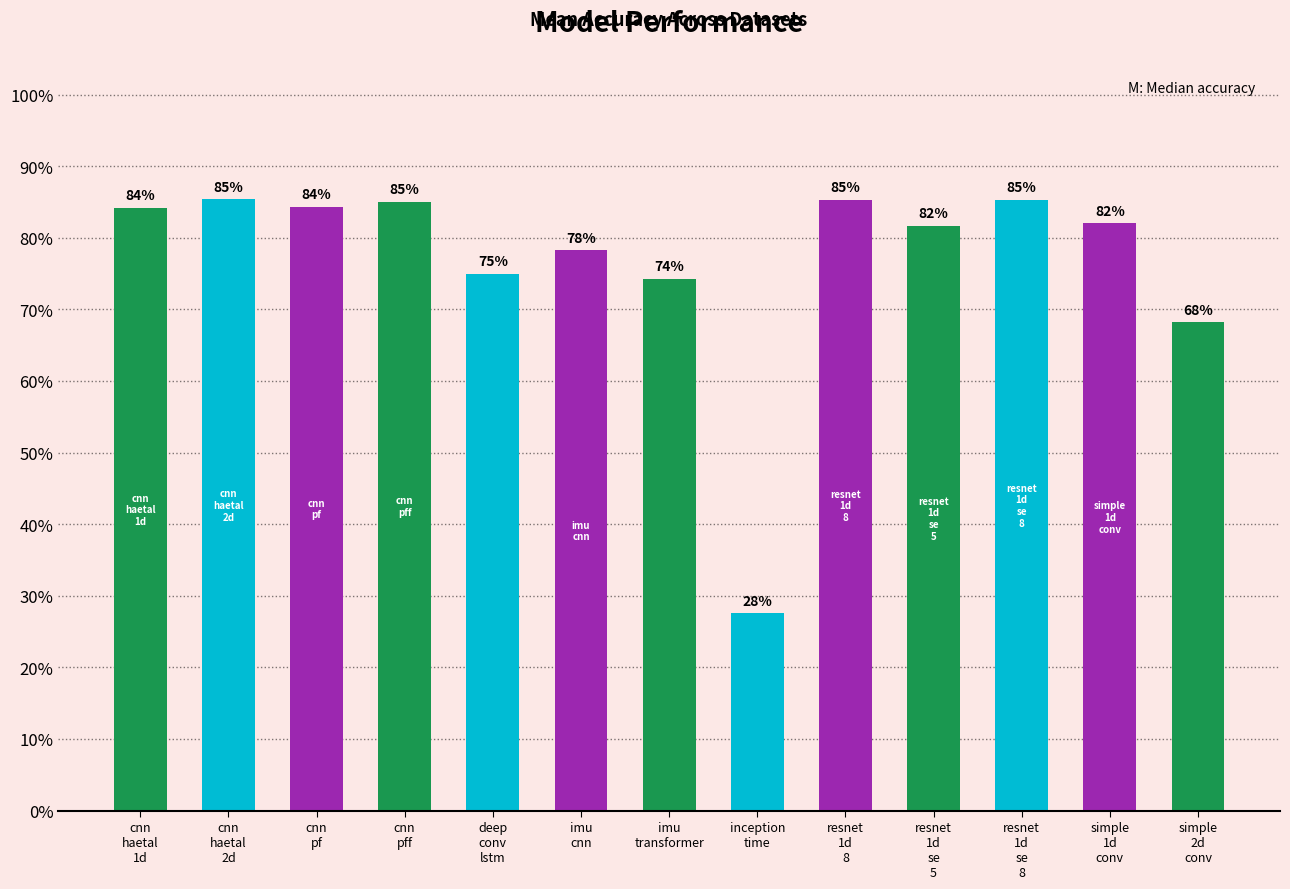

What is the difference between the second highest and minimum values?

0.6